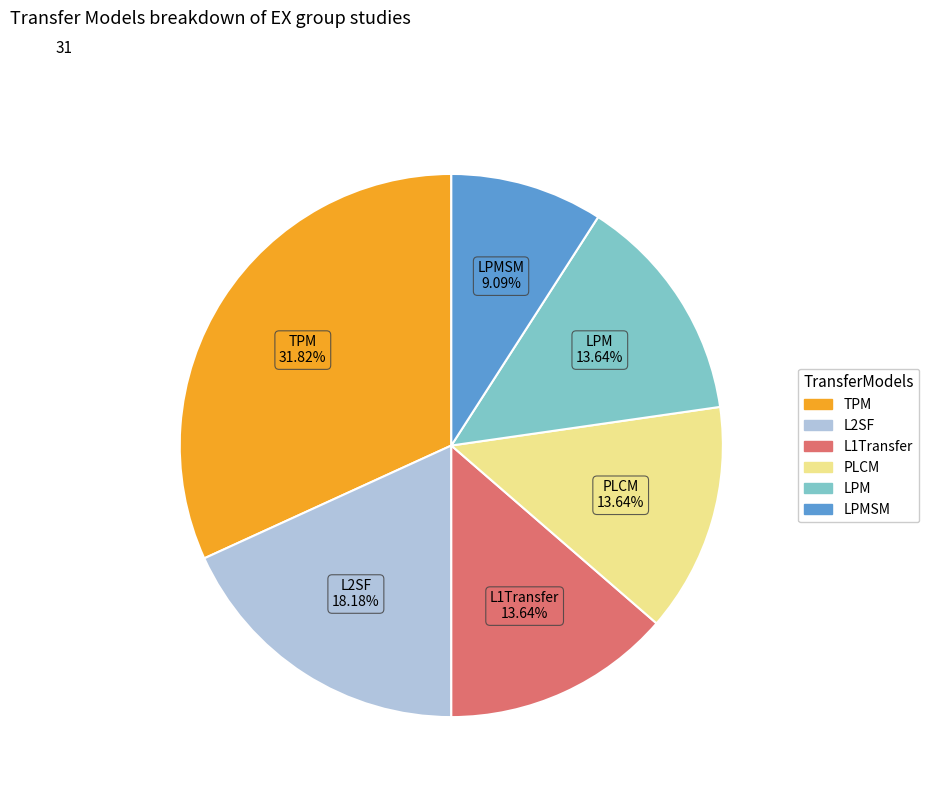

Is there any slice that represents more than half of the pie?

No